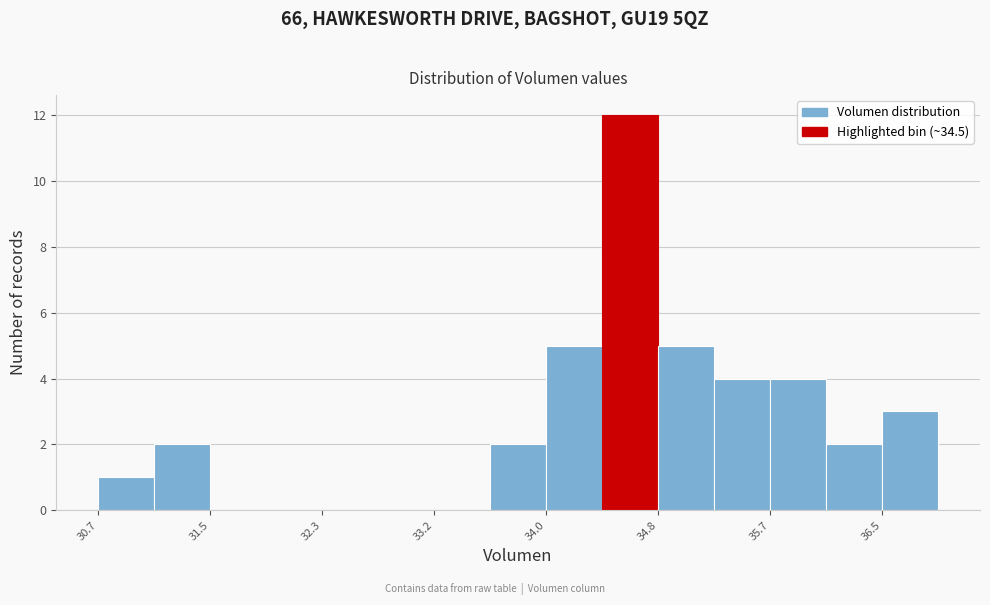

Over which range of the x-axis is the bar tallest?

34.4 to 34.8